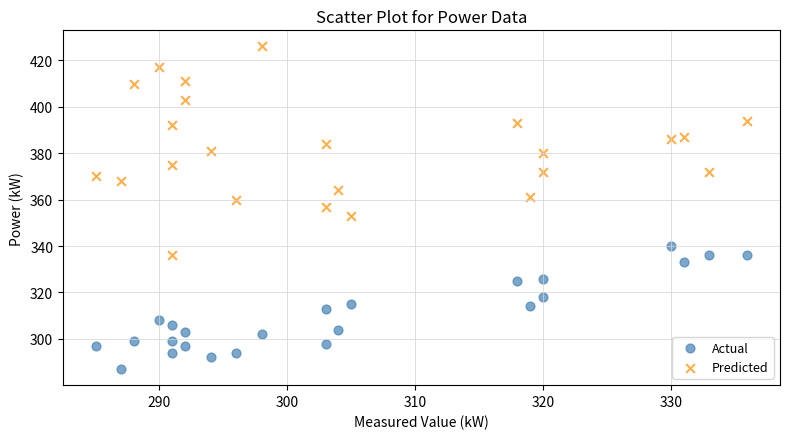

Which series reaches the minimum Y coordinate?

Actual